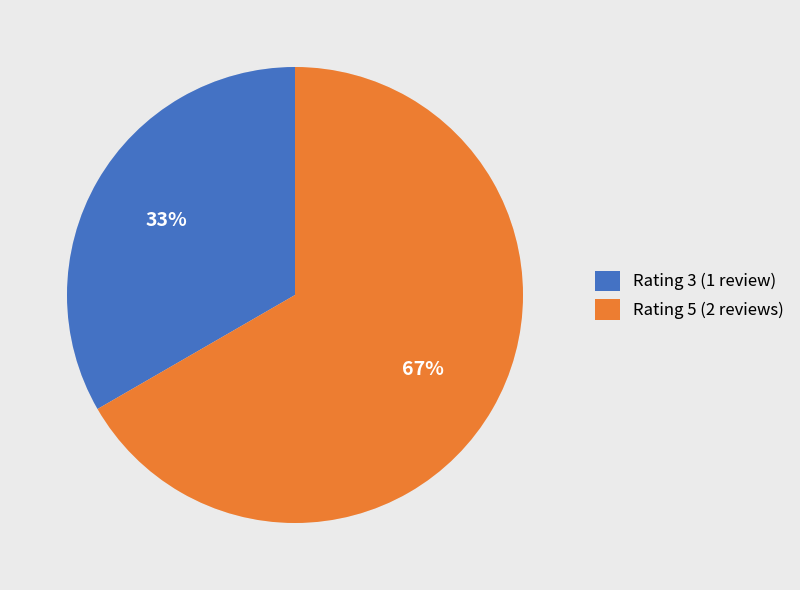

To the nearest percent, what is the combined percentage of Rating 5 (2 reviews) and Rating 3 (1 review)?

100%